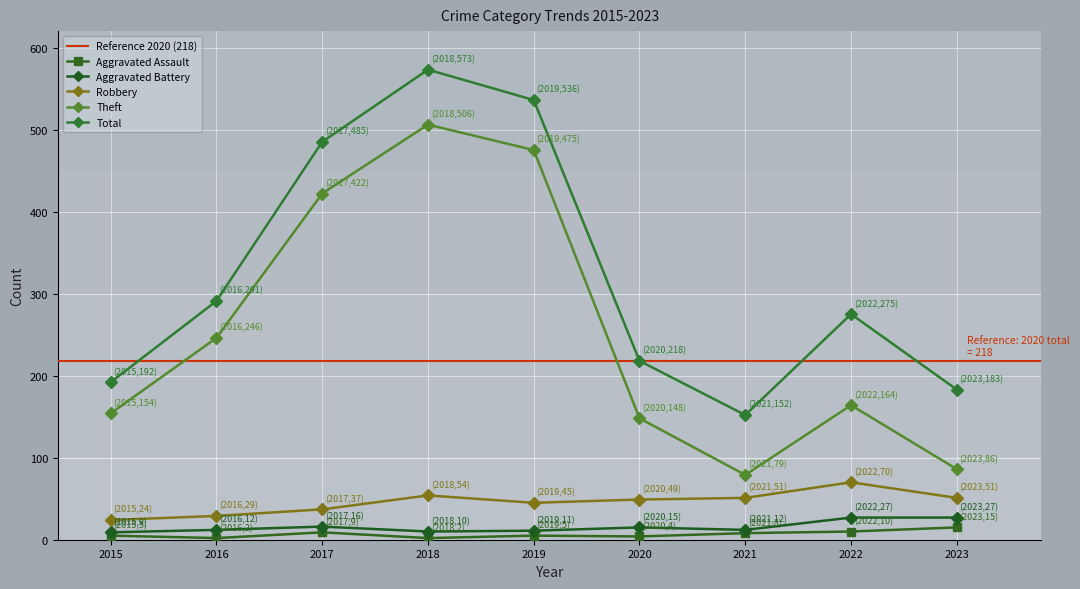

Where is the first local maximum for Robbery?

2018